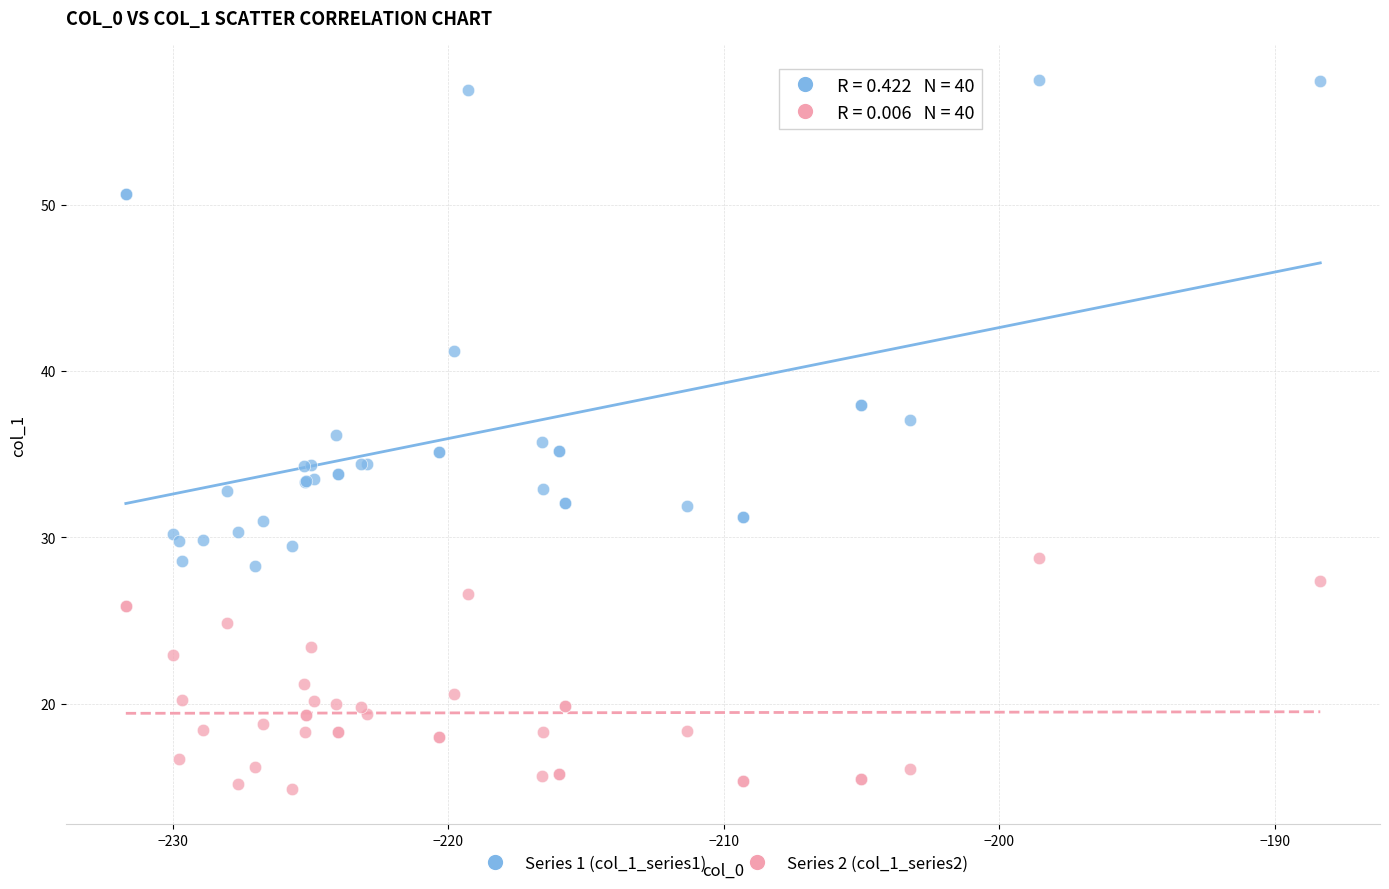

Which series reaches the maximum Y coordinate?

Series 1 (col_1_series1)